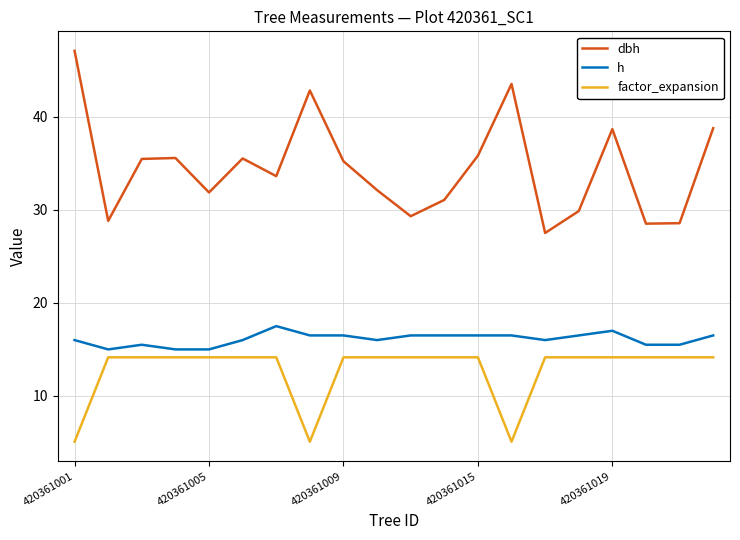

Count the number of categories in the chart.

20